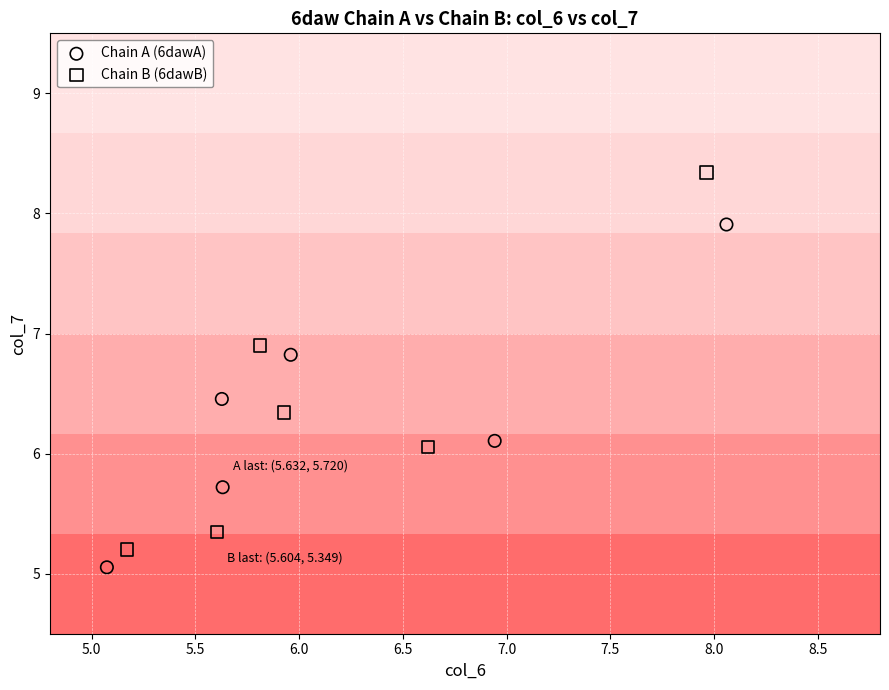

Which series has the widest spread of Y values?

Chain B (6dawB)